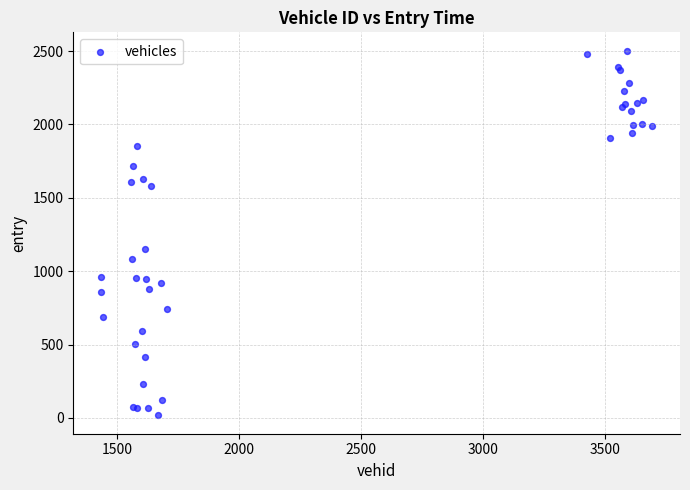

What Y value in the scatter plot is closest to 1260?

1150.2